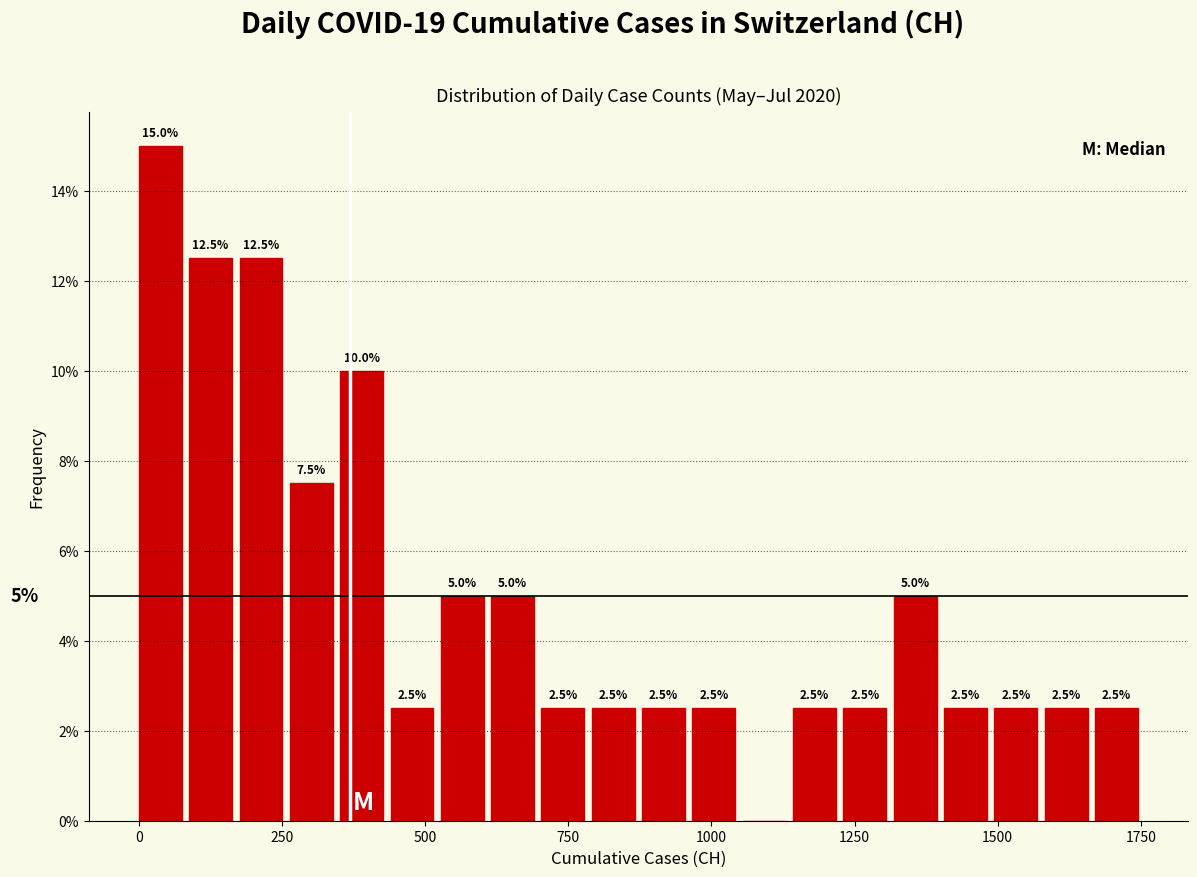

Around what value on the x-axis is the tallest bar? Give the approximate position of its centre, as read against the axis.

50